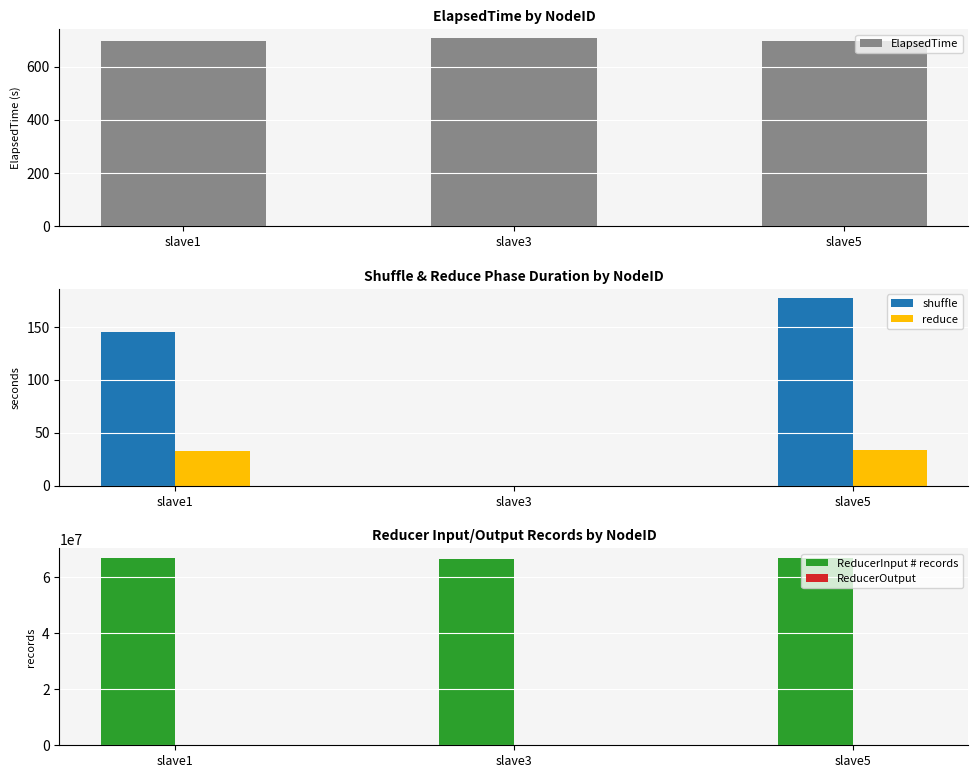

Where is reduce nearest to the value 17?

slave1